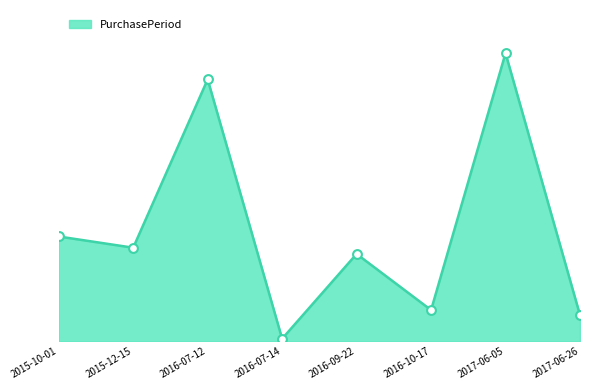

Is this an area chart (filled region under the line)?

Yes